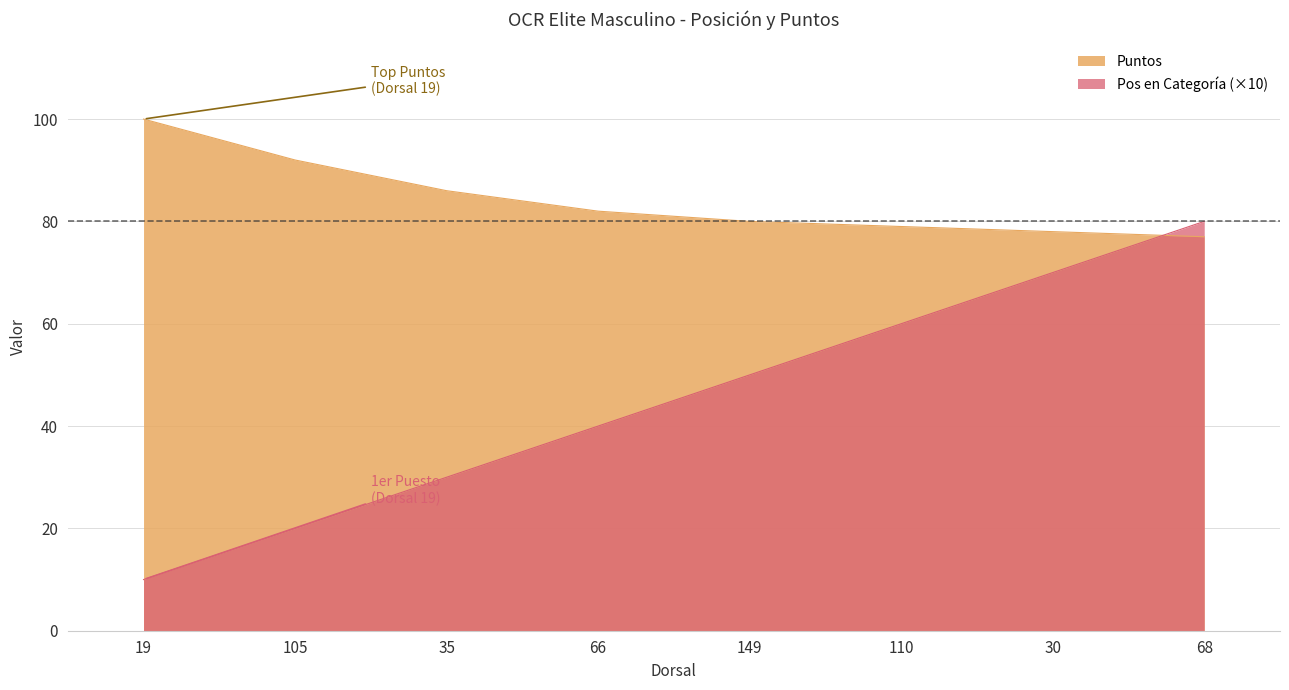

True or false: Pos en Categoría has a value of 30 at 35.

True